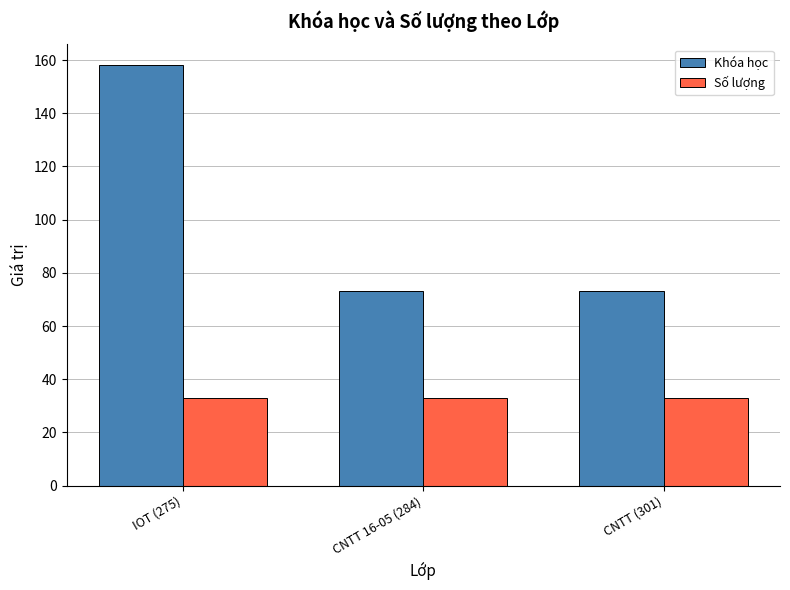

What are all the series names shown in the legend?

Khóa học, Số lượng